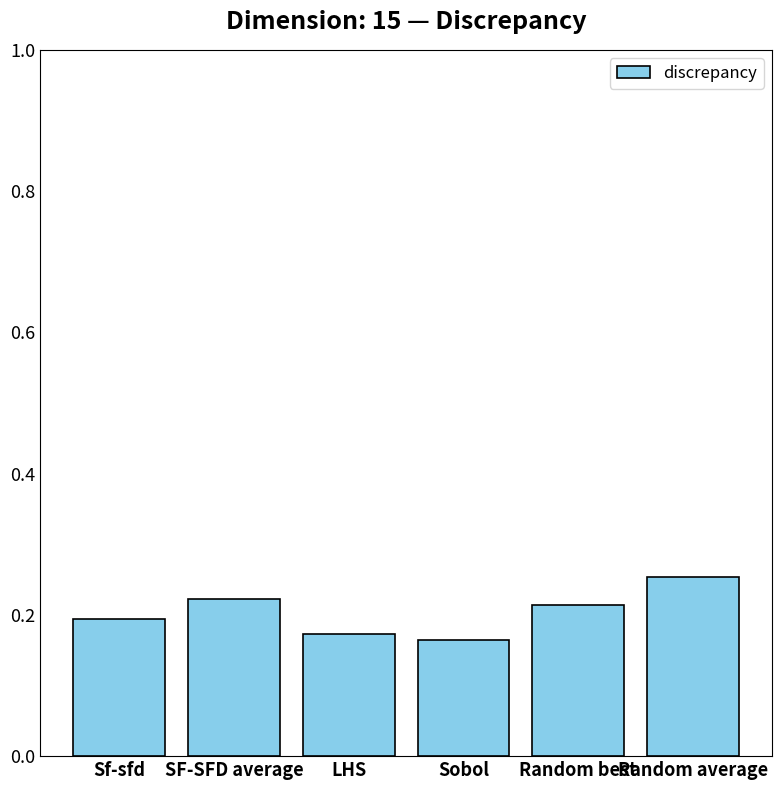

What is the label of the 1st bar from the left?

Sf-sfd